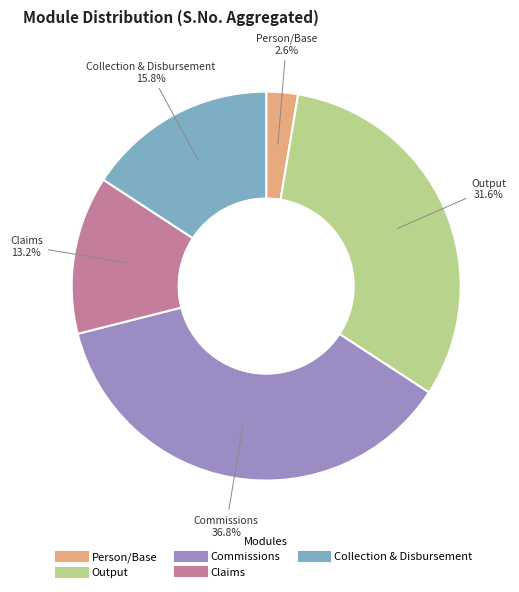

Rank the categories by value from highest to lowest.

Commissions, Output, Collection & Disbursement, Claims, Person/Base